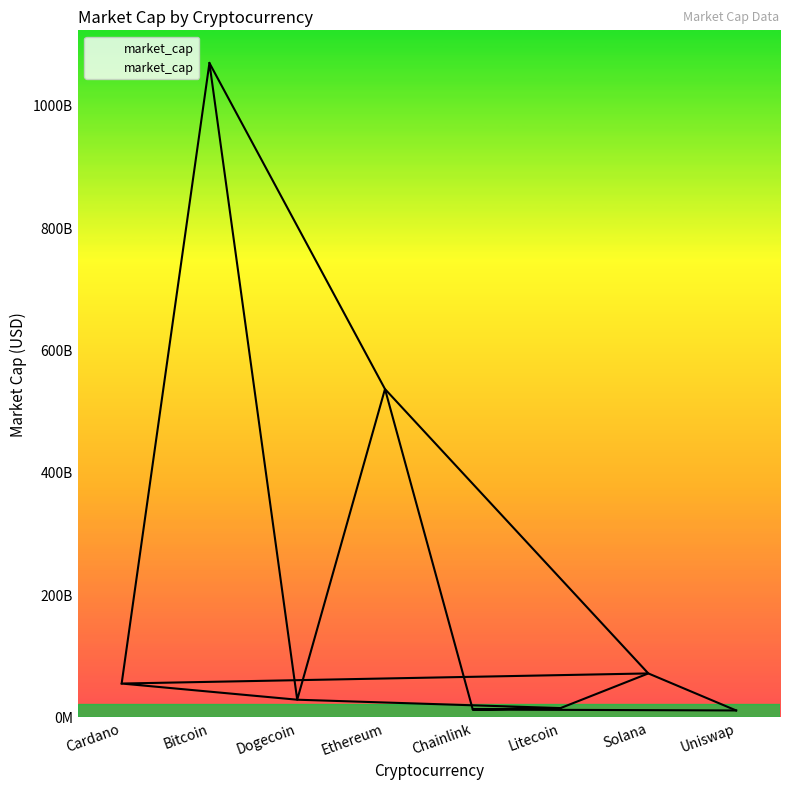

List the labels in order of value, smallest first.

Uniswap, Chainlink, Litecoin, Dogecoin, Cardano, Solana, Ethereum, Bitcoin